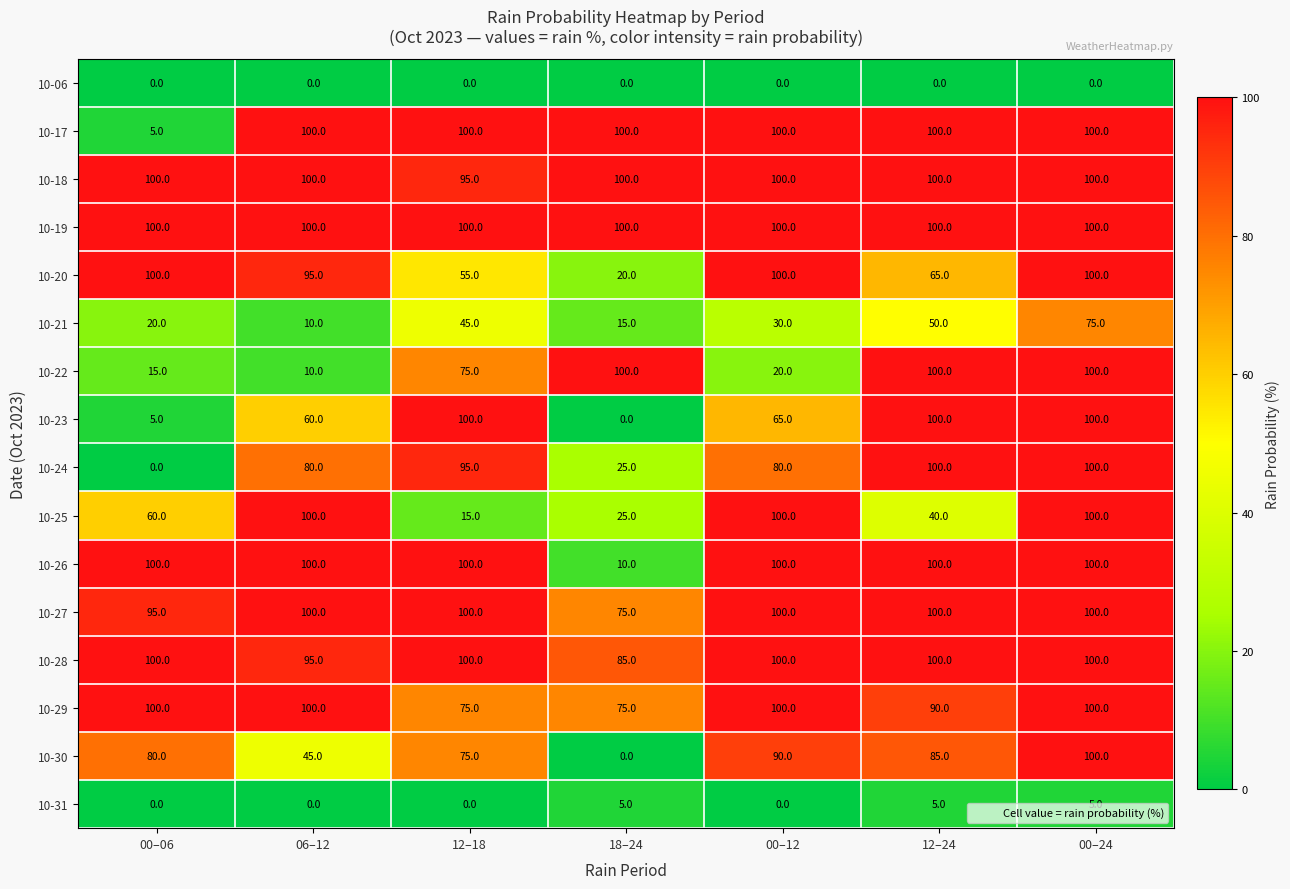

Which series has the largest total across all categories?

10-19